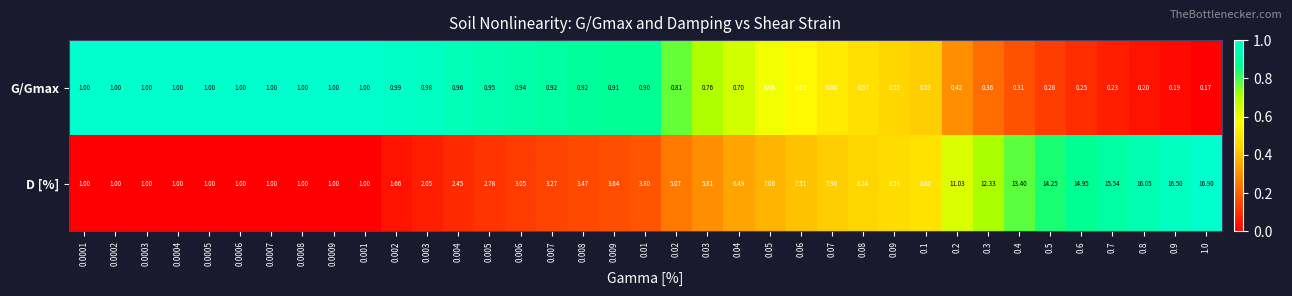

Between 0.0009 and 0.9, which series saw the biggest shift?

D [%]